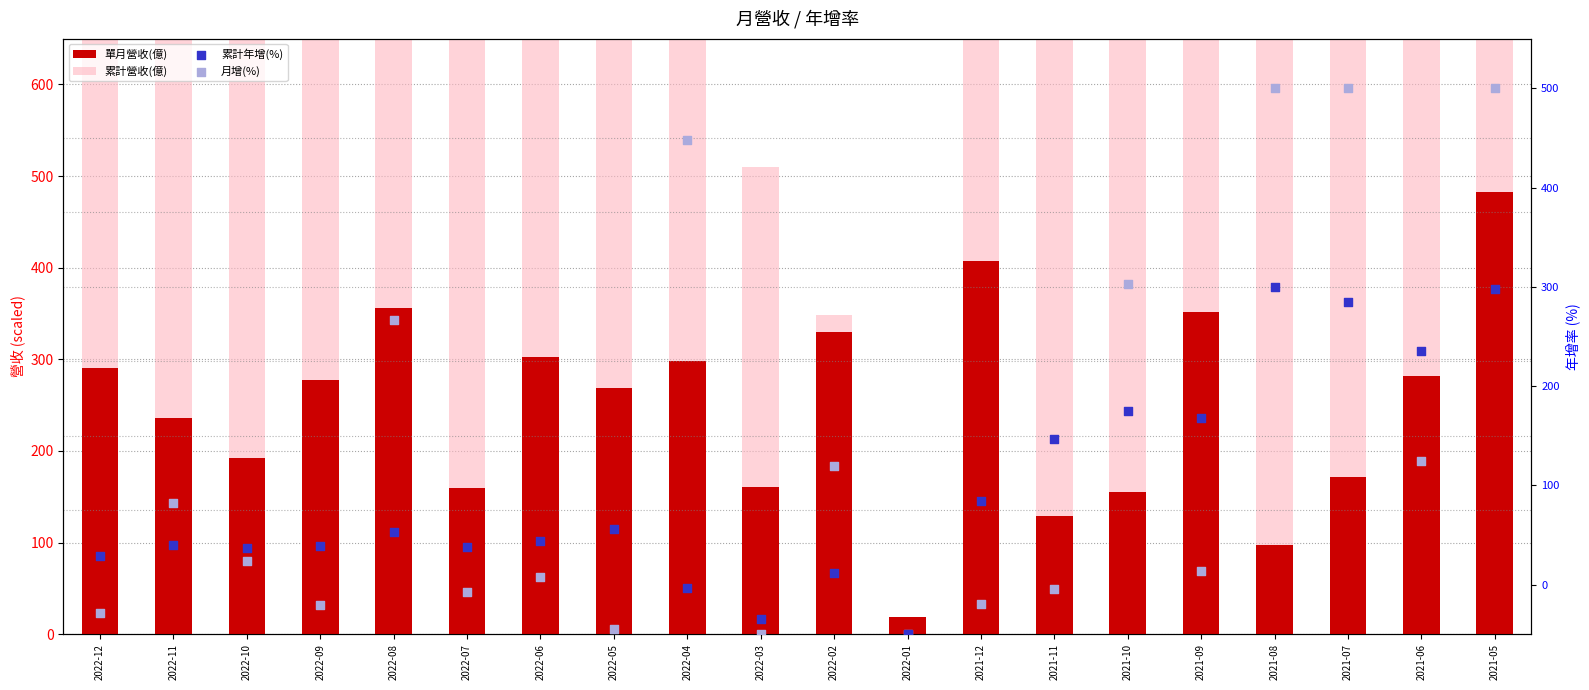

Which series has the largest total across all categories?

累計營收(億)